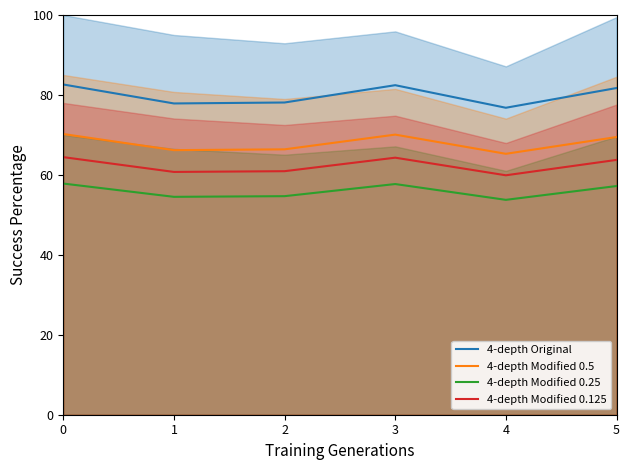

Reading left to right, transcribe all the data shown in this chart.

4-depth Original: 0=82.6	1=77.9	2=78.1	3=82.4	4=76.8	5=81.7
4-depth Modified 0.5: 0=70.2	1=66.2	2=66.4	3=70.1	4=65.3	5=69.5
4-depth Modified 0.25: 0=57.8	1=54.5	2=54.7	3=57.7	4=53.8	5=57.2
4-depth Modified 0.125: 0=64.4	1=60.7	2=60.9	3=64.3	4=59.9	5=63.7